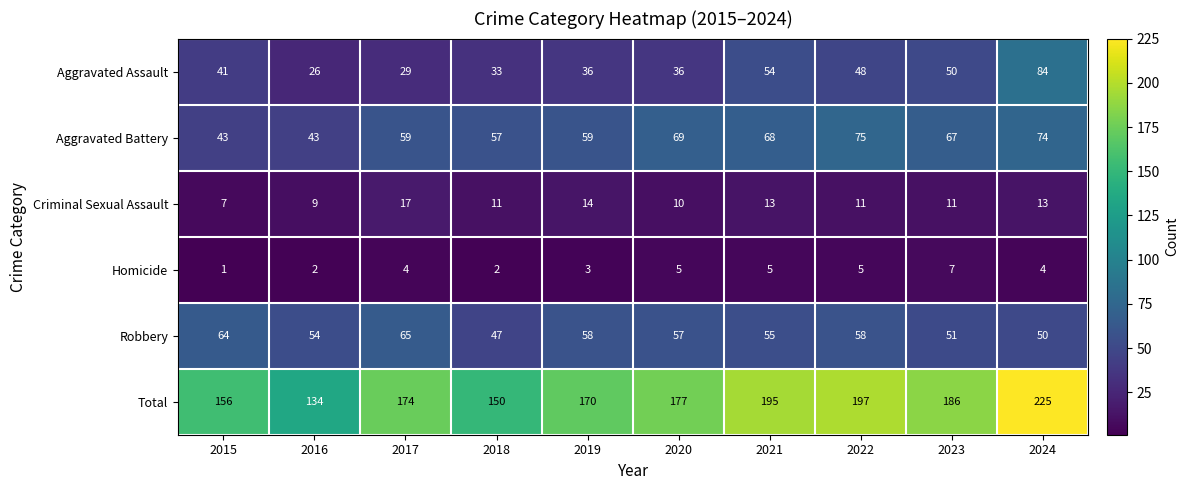

What is the spread (max minus min) of values at 2023?

179